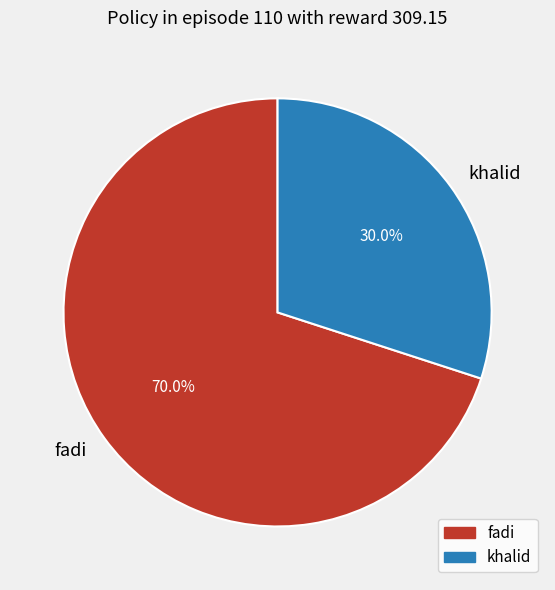

Is it true that fadi is 70% of the pie?

True